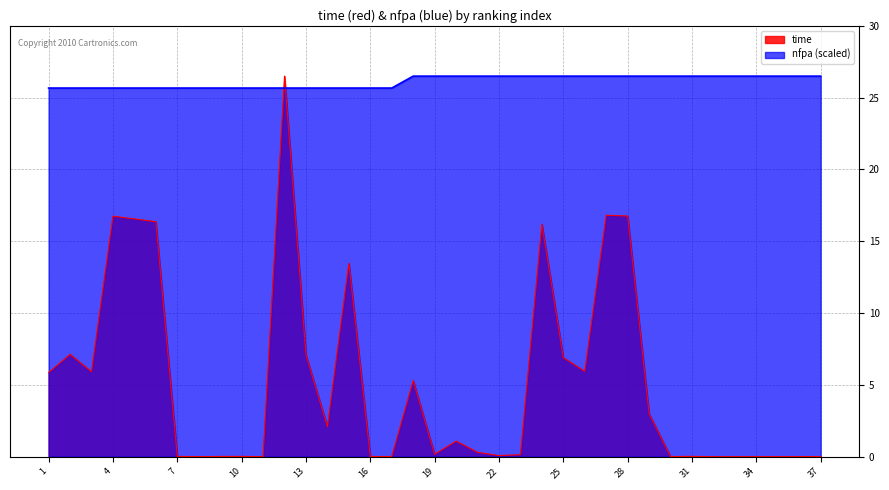

What is the difference between the nfpa values at 29 and 13?

0.8